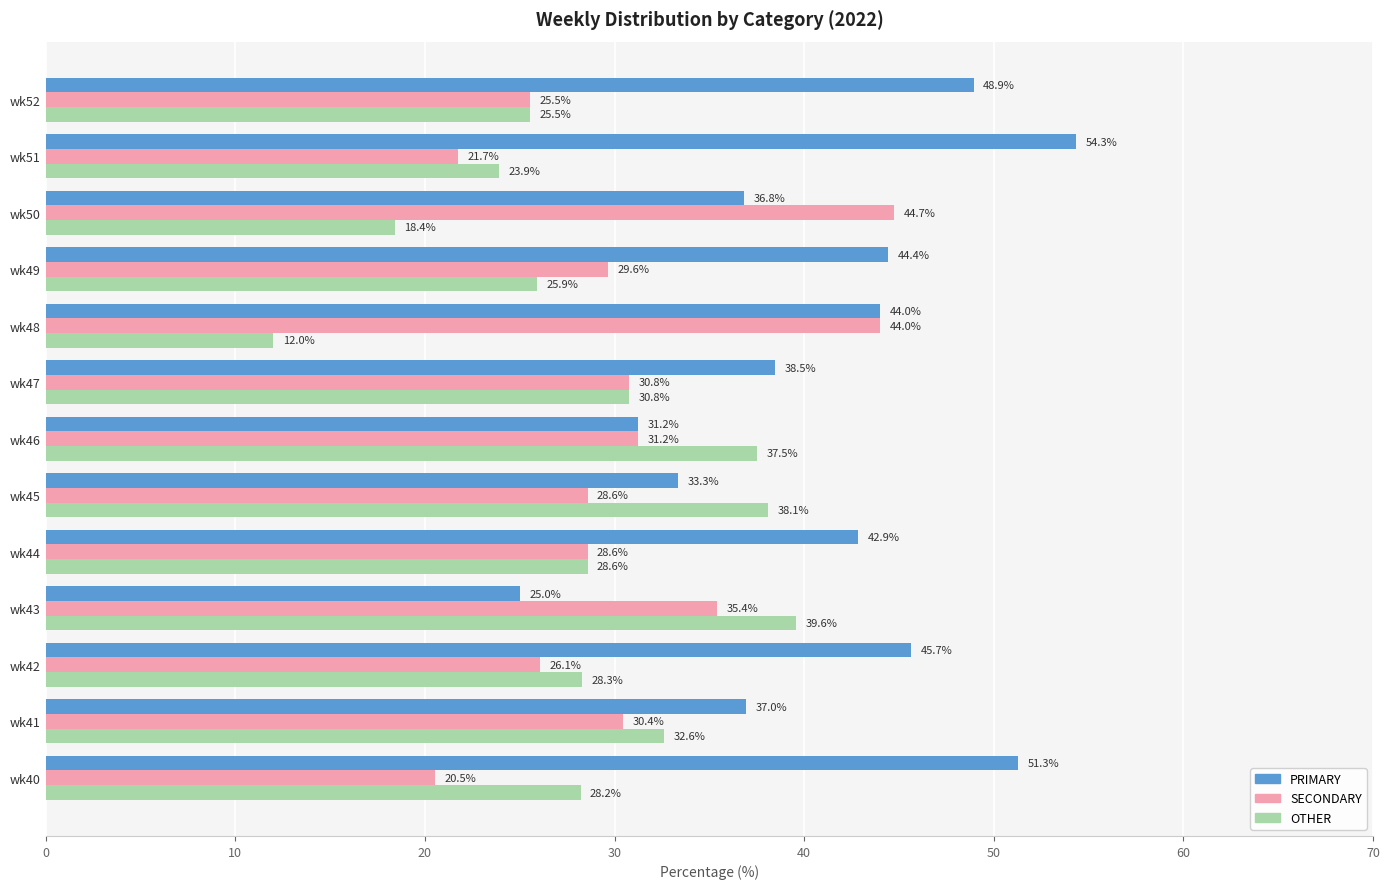

How many series are shown in this chart?

3